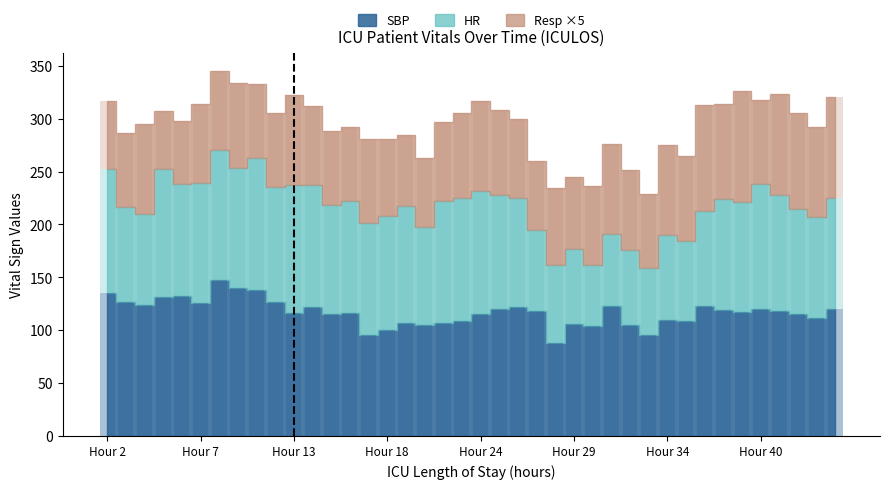

List the series in order of their peak value, highest first.

SBP, HR, Resp